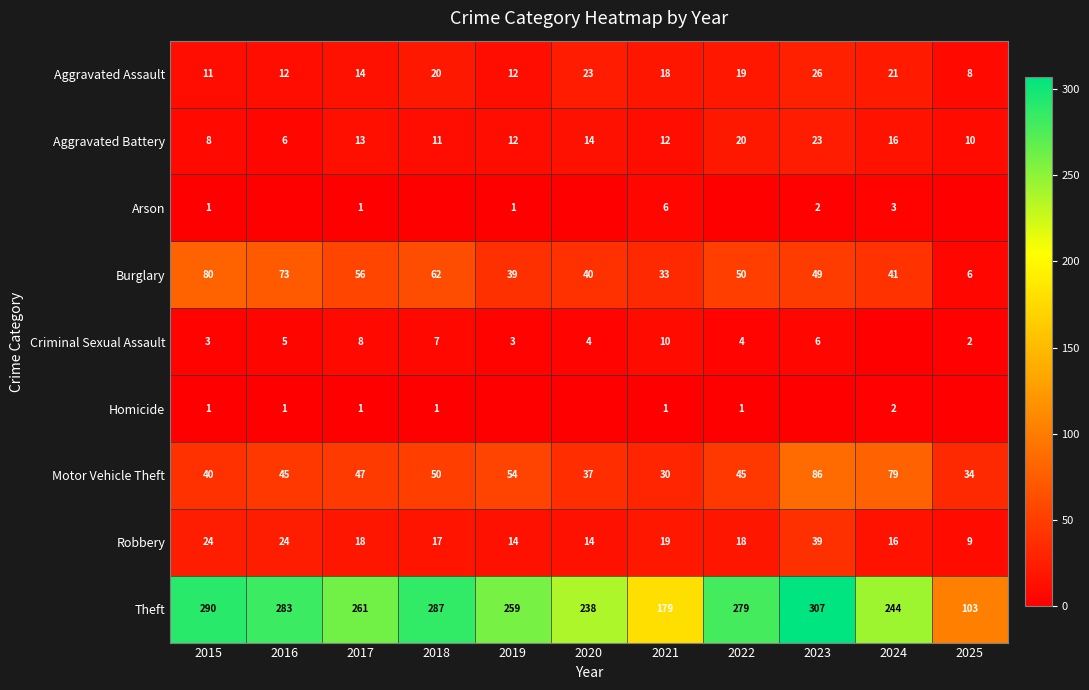

Read the Aggravated Battery value at 2022, to the nearest 5.

20